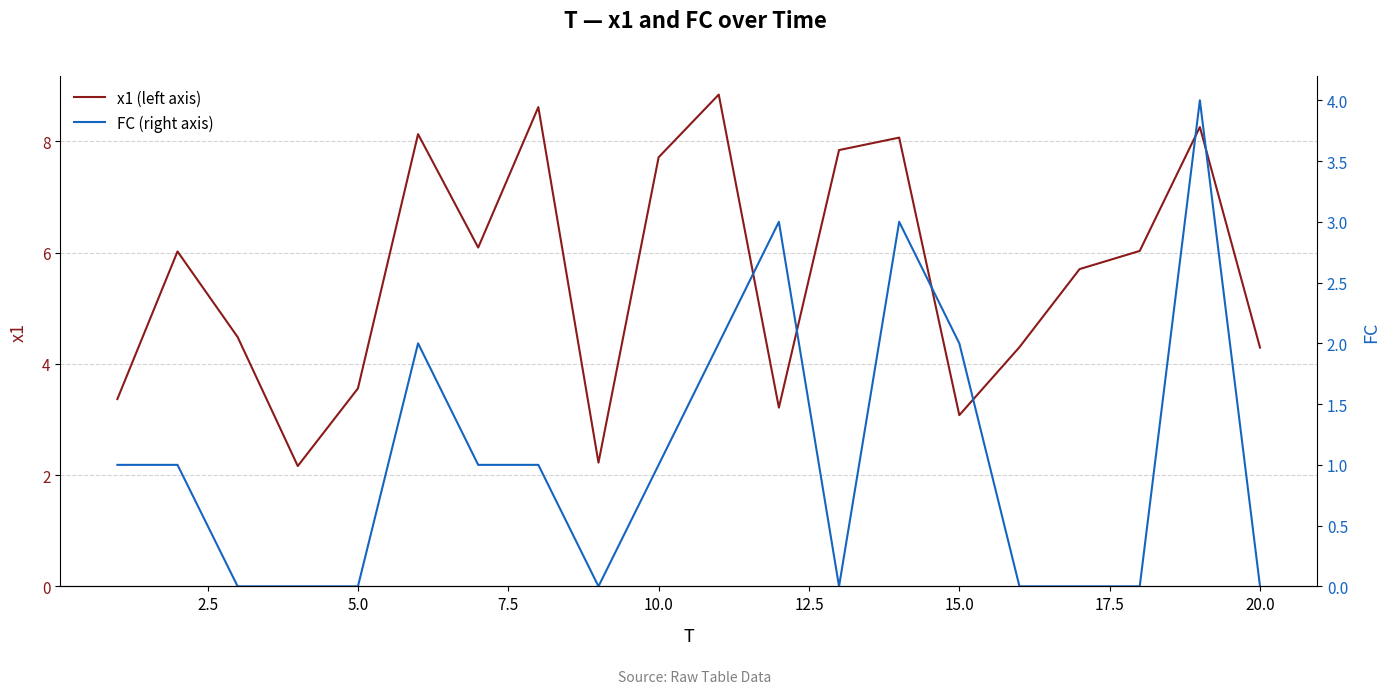

Is it true that x1 (left axis) equals 7.7 at 10.0?

True